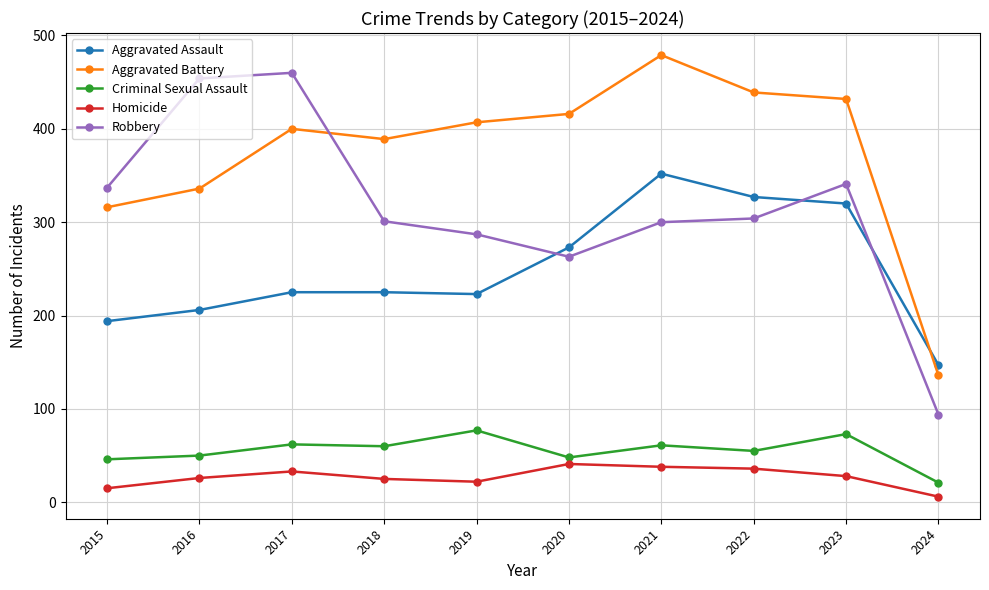

Which series has the widest spread of values?

Robbery